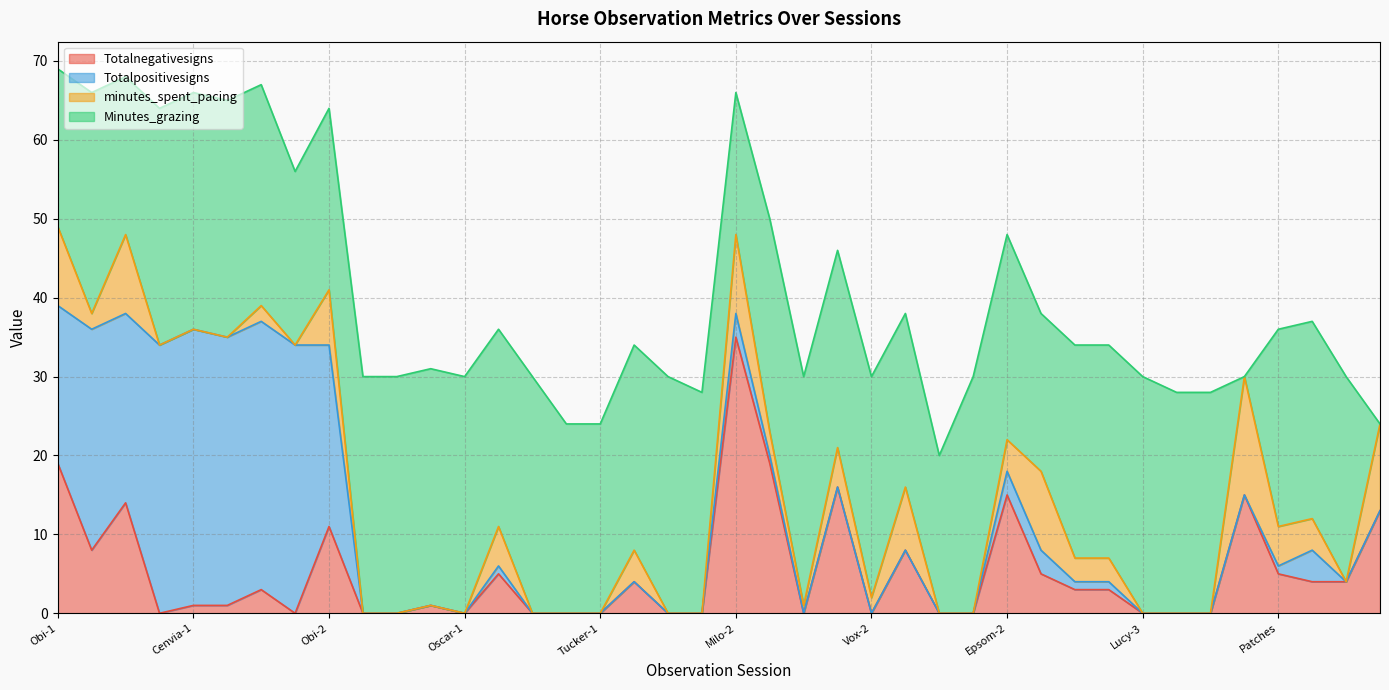

At which label does Totalnegativesigns reach its peak?

Milo-2